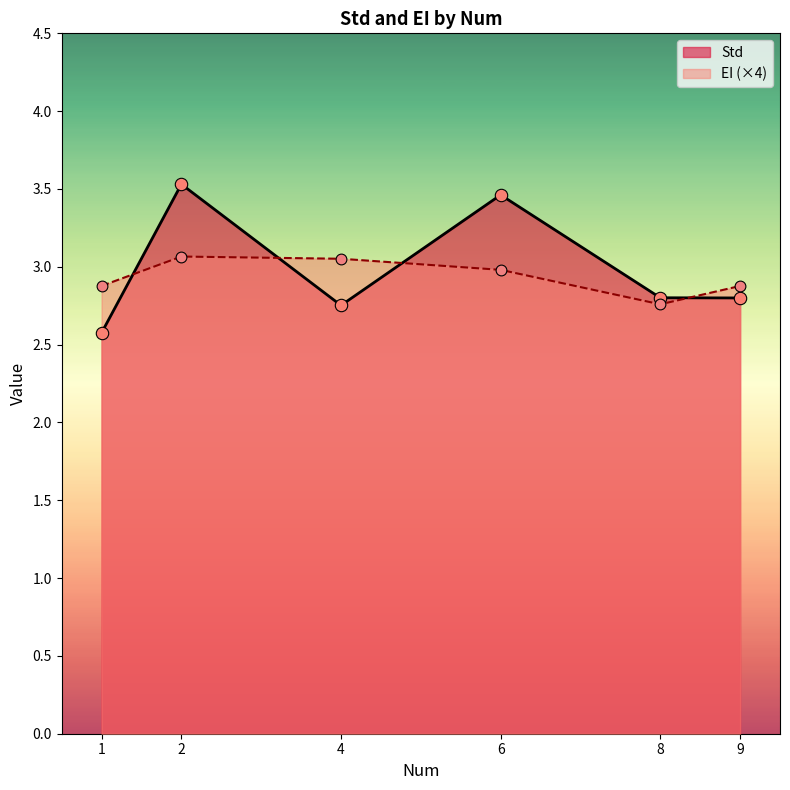

Which series has the largest total across all categories?

Std